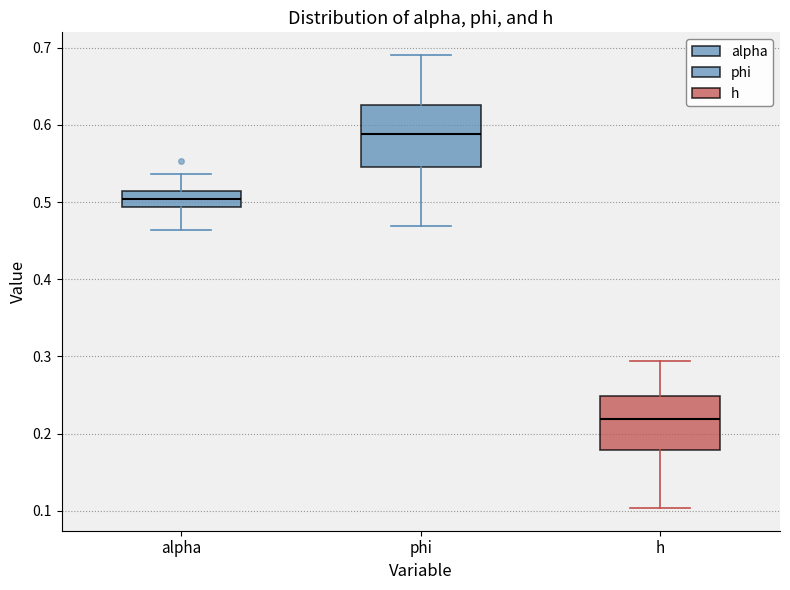

Reading left to right, read every box against the y-axis: the position of its median line, the range the box covers, and the ends of its whiskers. The values are not printed on the chart, so give them approximately, as read against the axis.

alpha: median 0.50, box 0.49 to 0.51, whiskers 0.46 to 0.54
phi: median 0.59, box 0.54 to 0.63, whiskers 0.47 to 0.69
h: median 0.22, box 0.18 to 0.25, whiskers 0.10 to 0.29